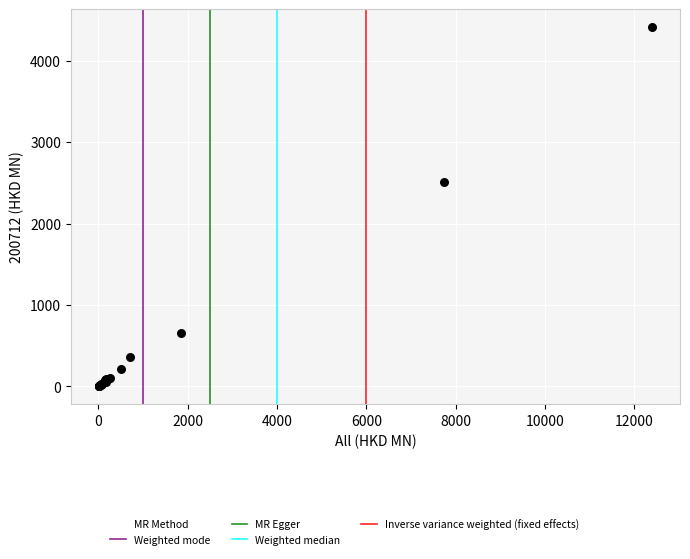

What Y value in the scatter plot is closest to 2206?

2511.8